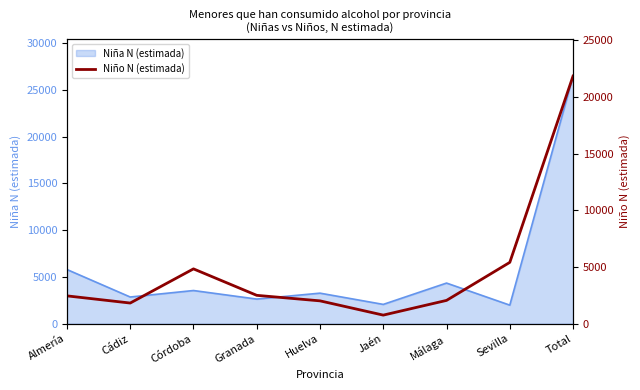

What is the label of the 7th point from the right?

Córdoba